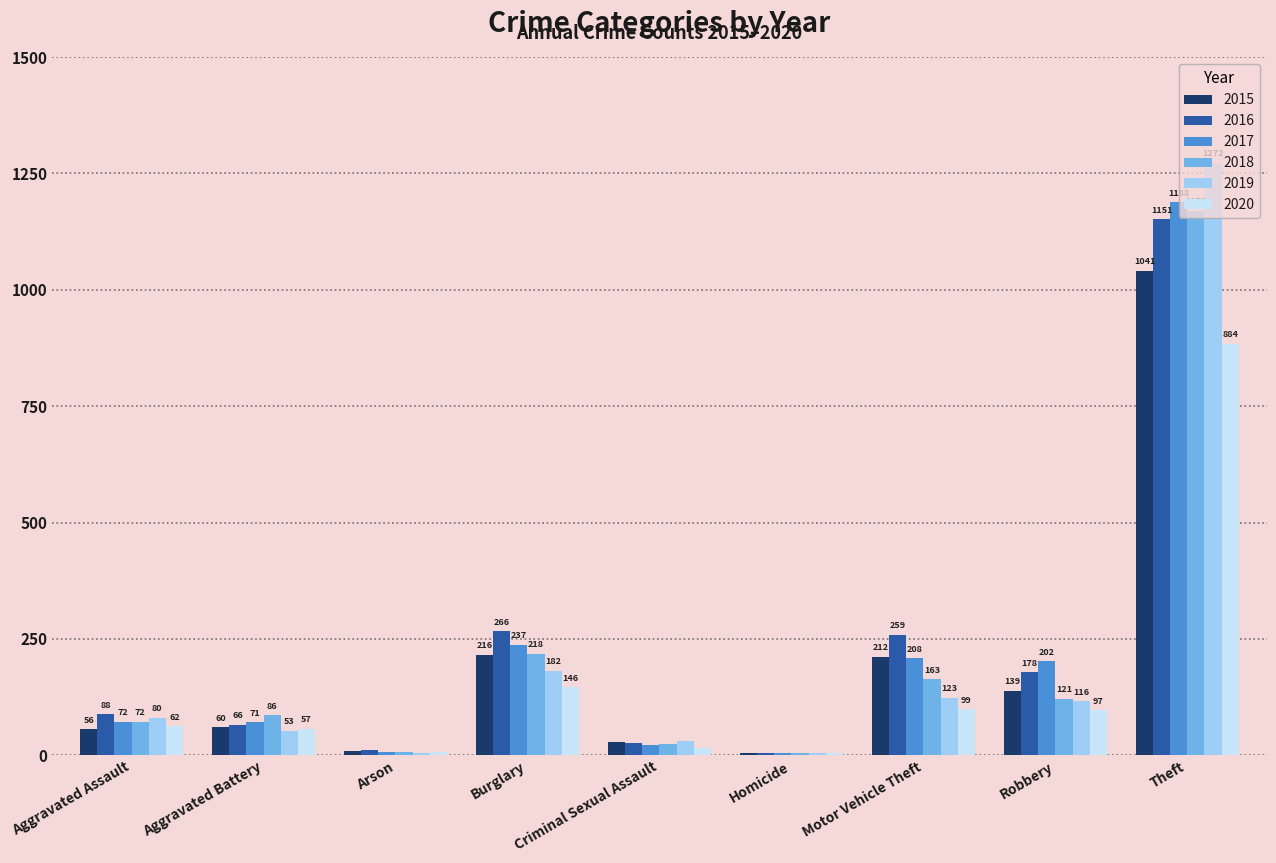

What is the sum of the 2017 values at Arson and Motor Vehicle Theft?

215